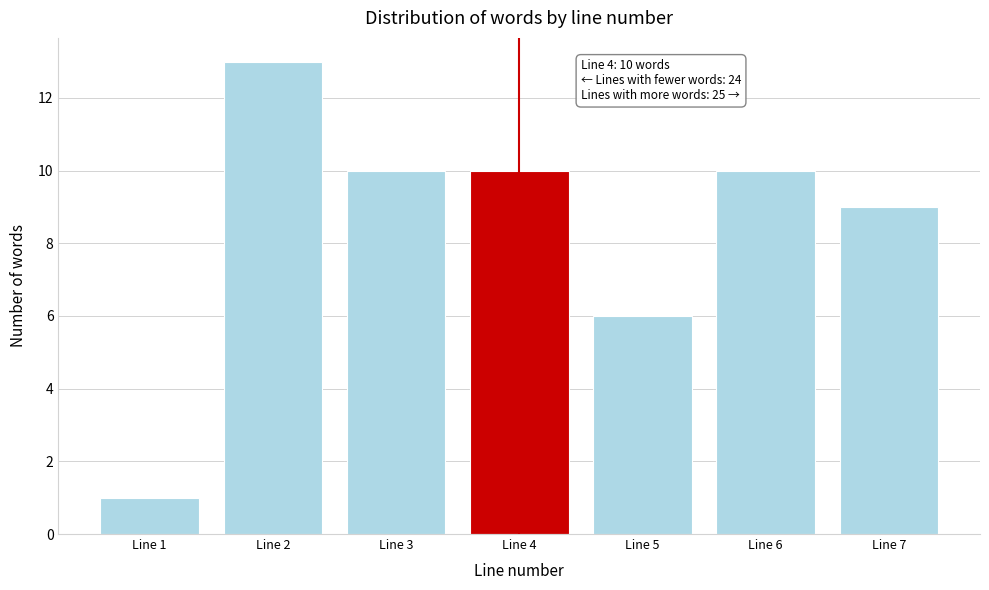

Reading right to left, transcribe all the data shown in this chart.

9	10	6	10	10	13	1